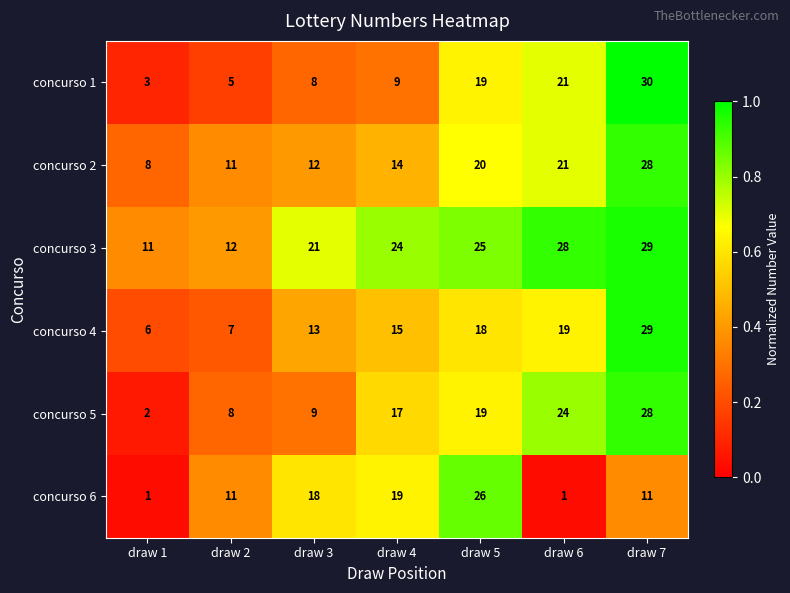

At which category is the sum across all series the highest?

draw 7